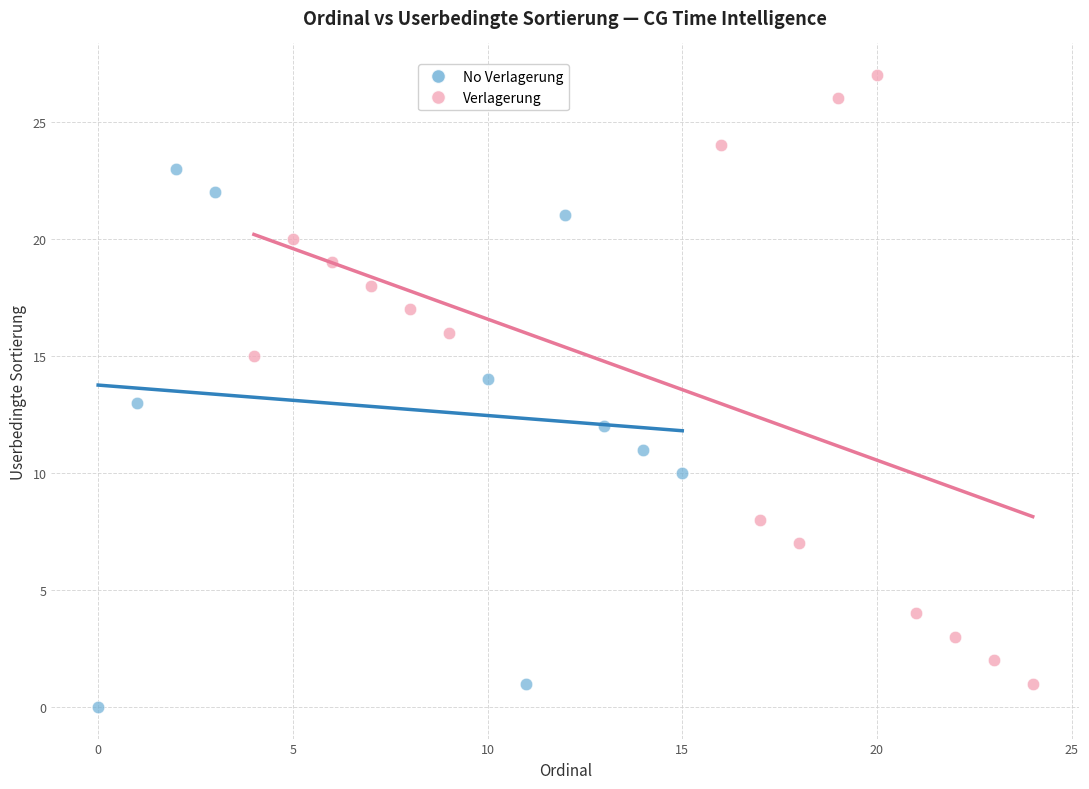

Which series has the largest Y range (max minus min)?

Verlagerung